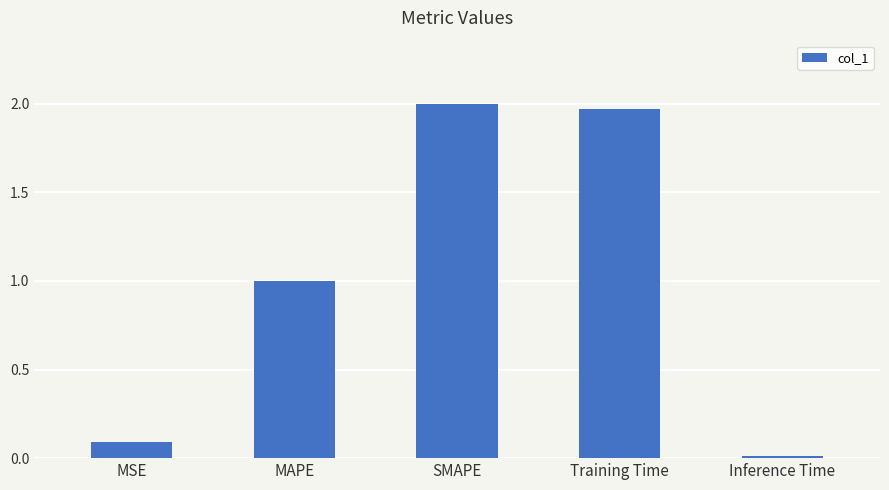

What is the average value?

1.0